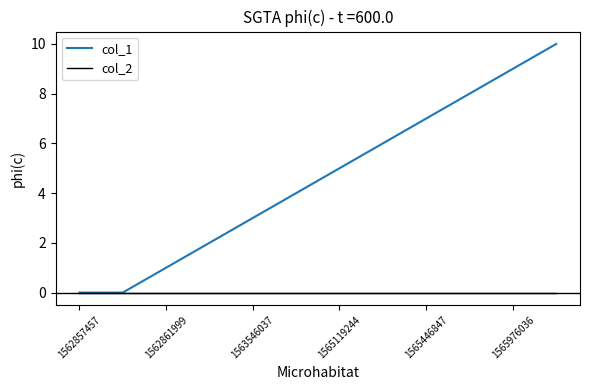

List the series in order of their overall mean, lowest first.

col_2, col_1